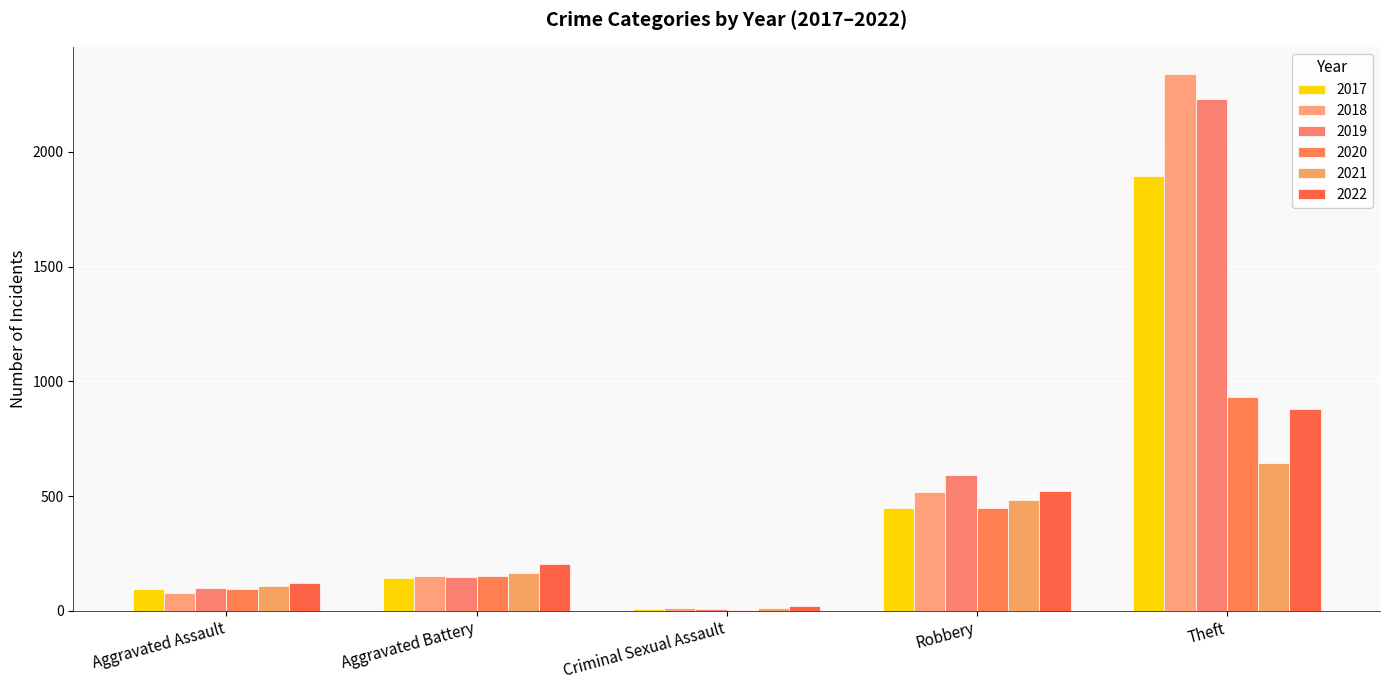

Does the chart contain stacked bars?

No